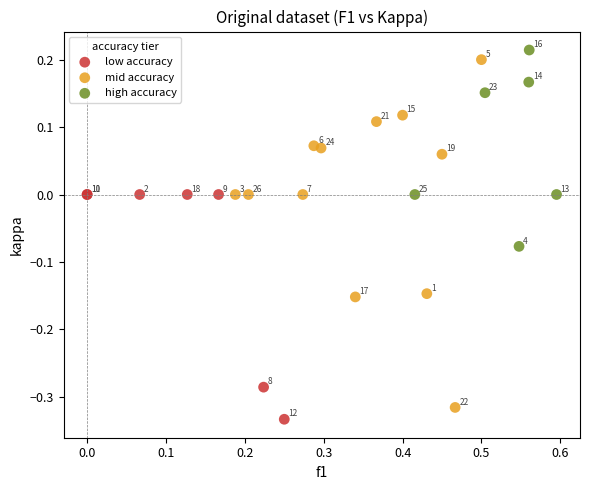

Which series has the largest Y range (max minus min)?

mid accuracy